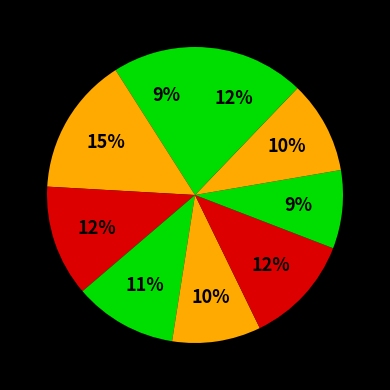

Count the number of slices in the pie.

9